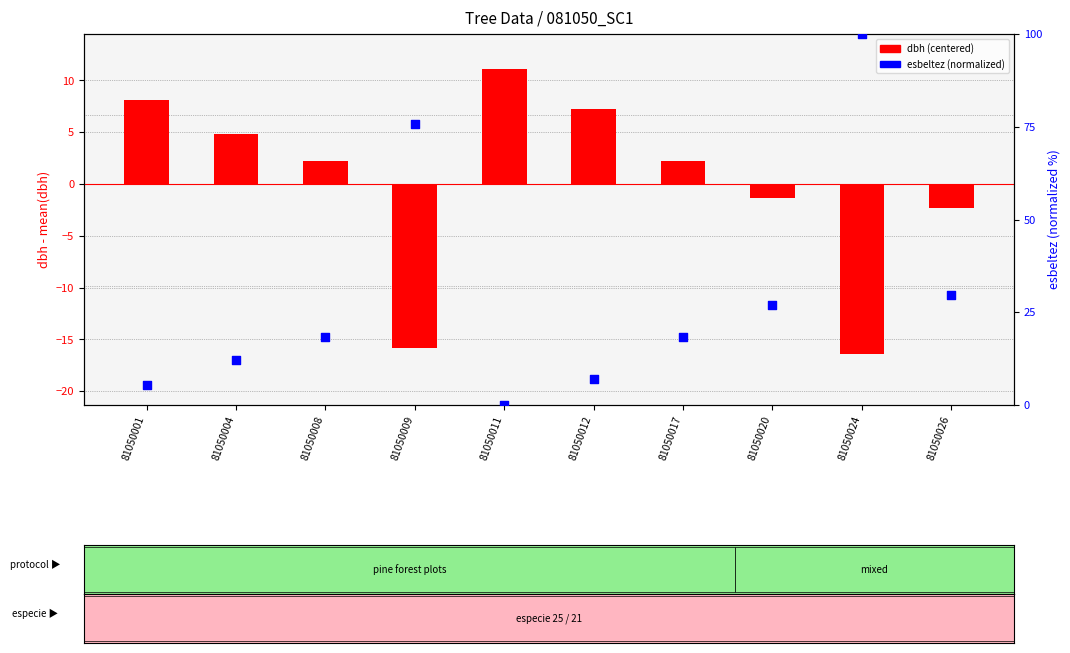

At which category is the sum across all series the highest?

81050024